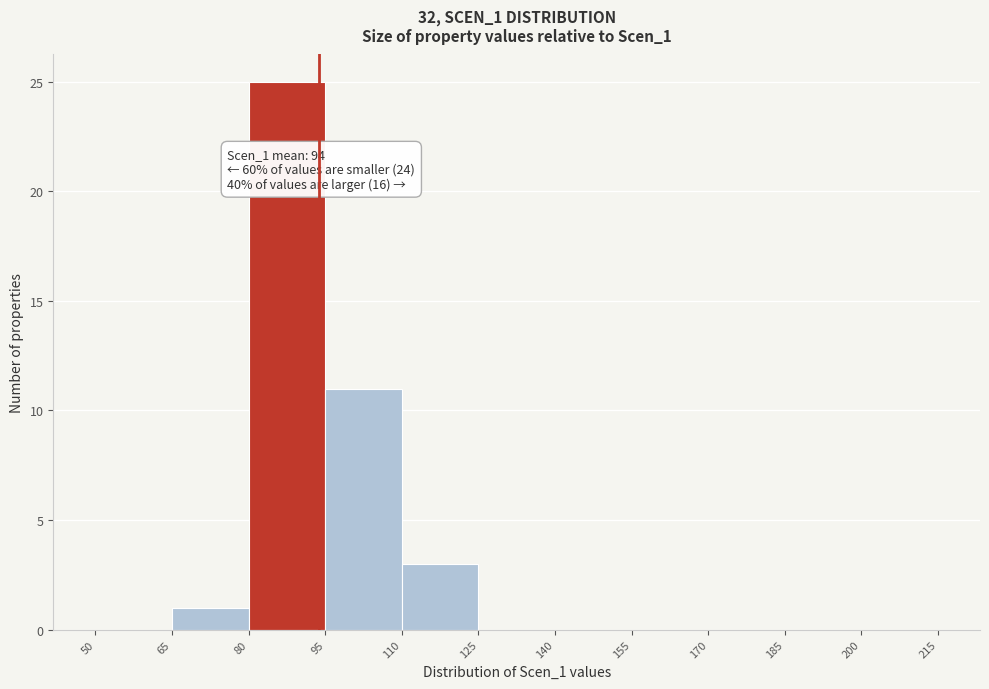

Over which range of the x-axis is the bar tallest?

80 to 95